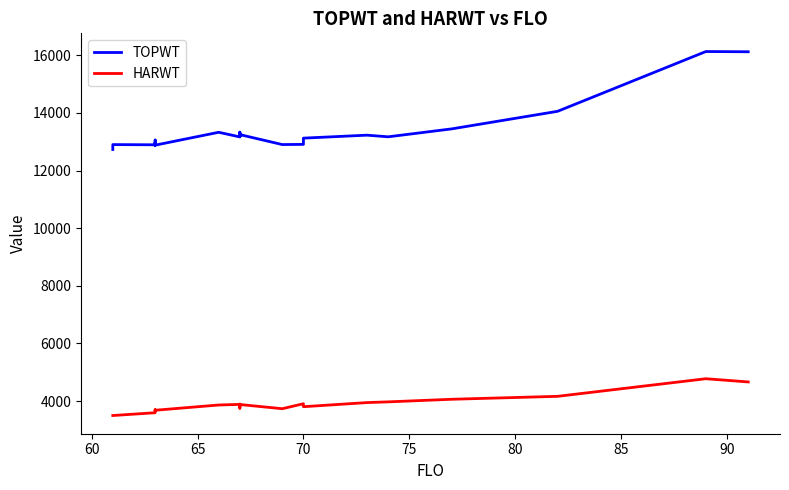

What is the maximum value for HARWT?

4777